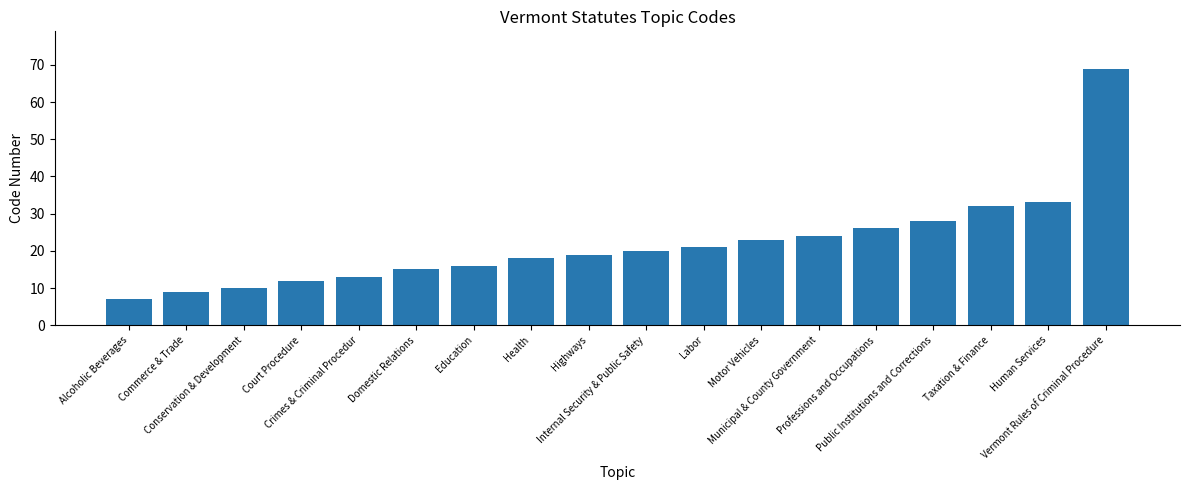

What is the label of the 9th bar from the left?

Highways